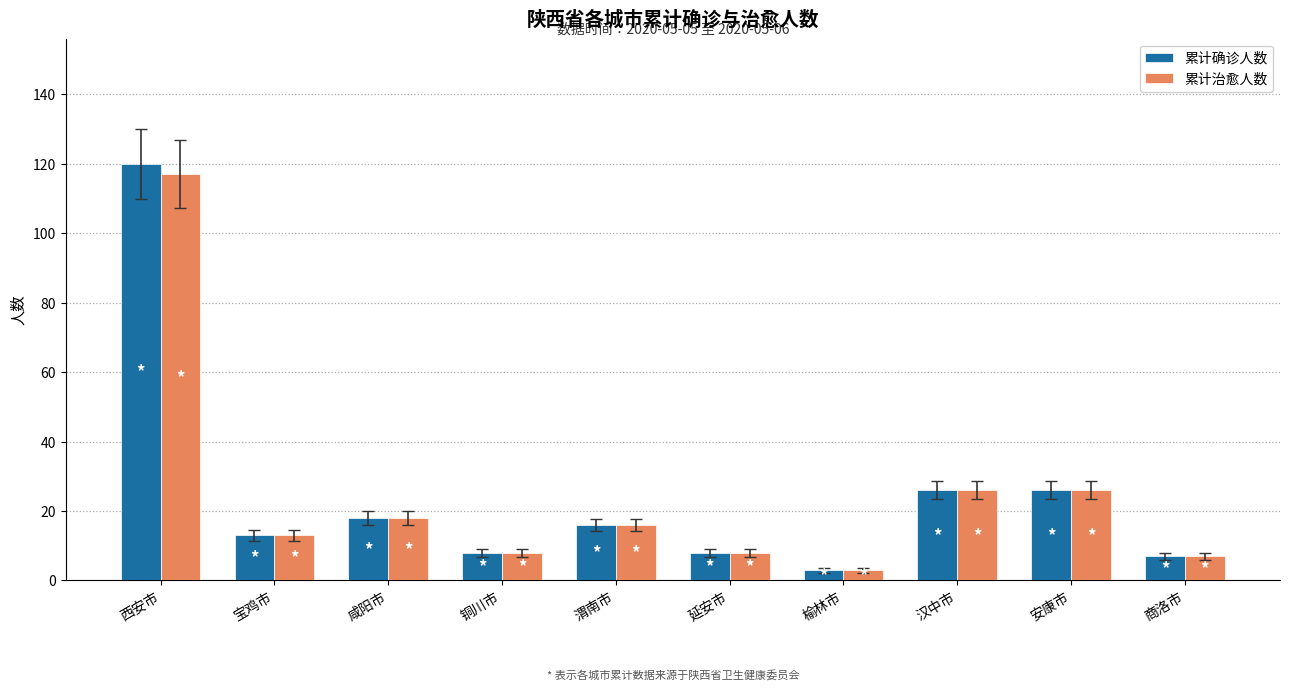

Count the number of categories in the chart.

10